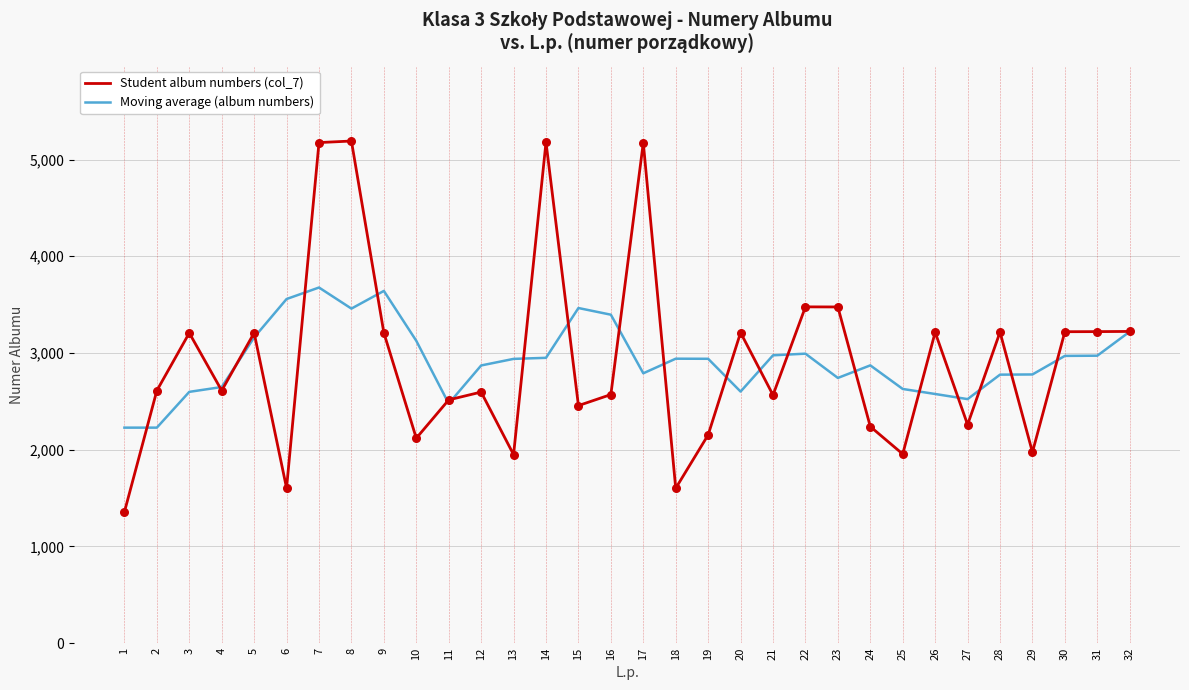

What is the total value across all series at 21?

5541